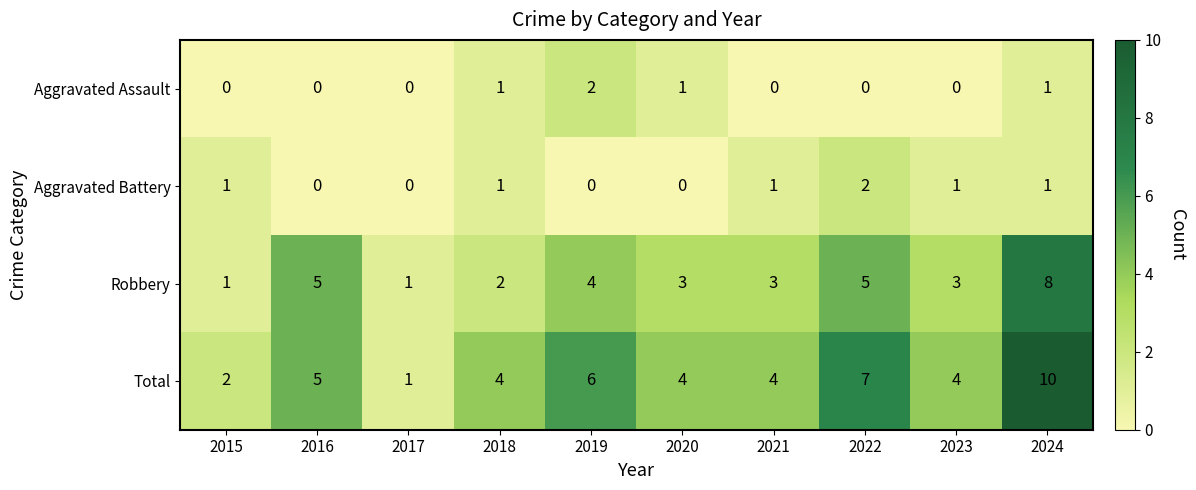

Which category has the highest value in the Aggravated Battery series?

2022